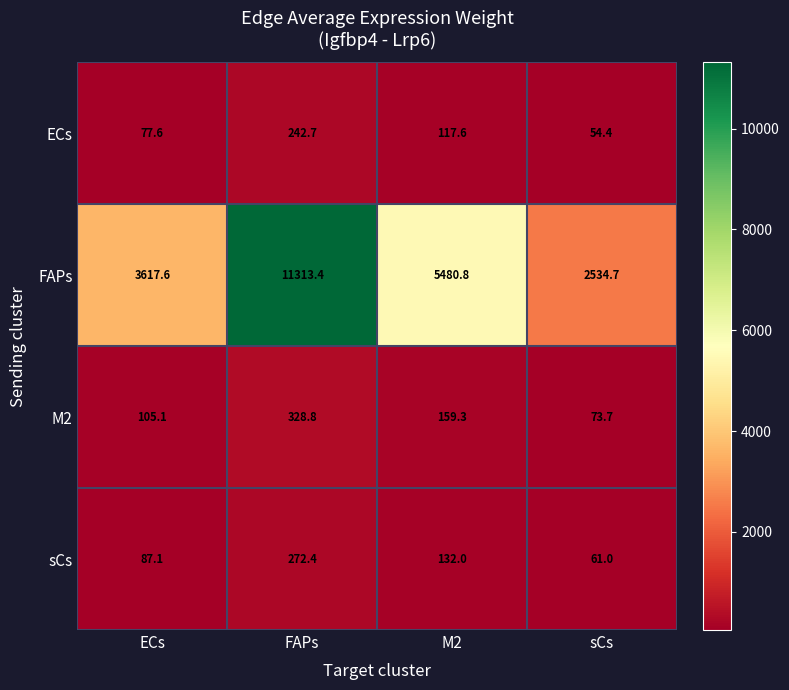

Which series has the largest total across all categories?

FAPs